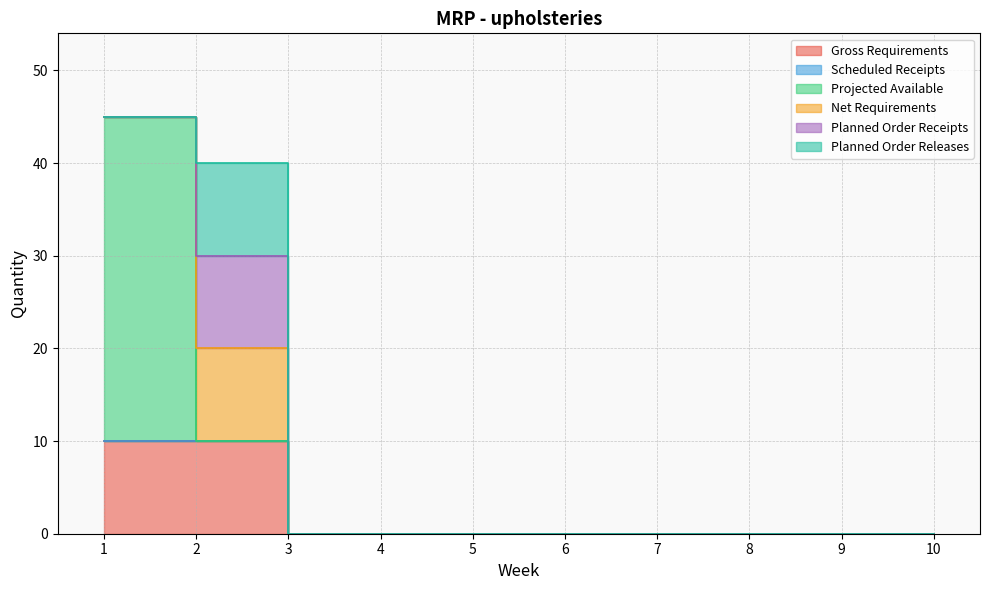

At 9, list the series in order from largest to smallest.

Gross Requirements, Scheduled Receipts, Projected Available, Net Requirements, Planned Order Receipts, Planned Order Releases